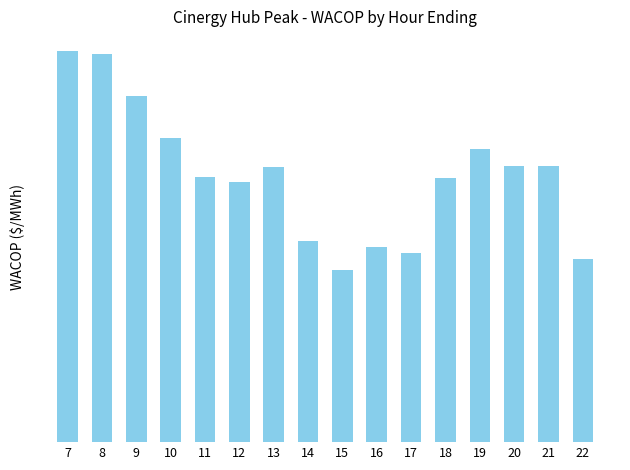

Are the bars horizontal?

No